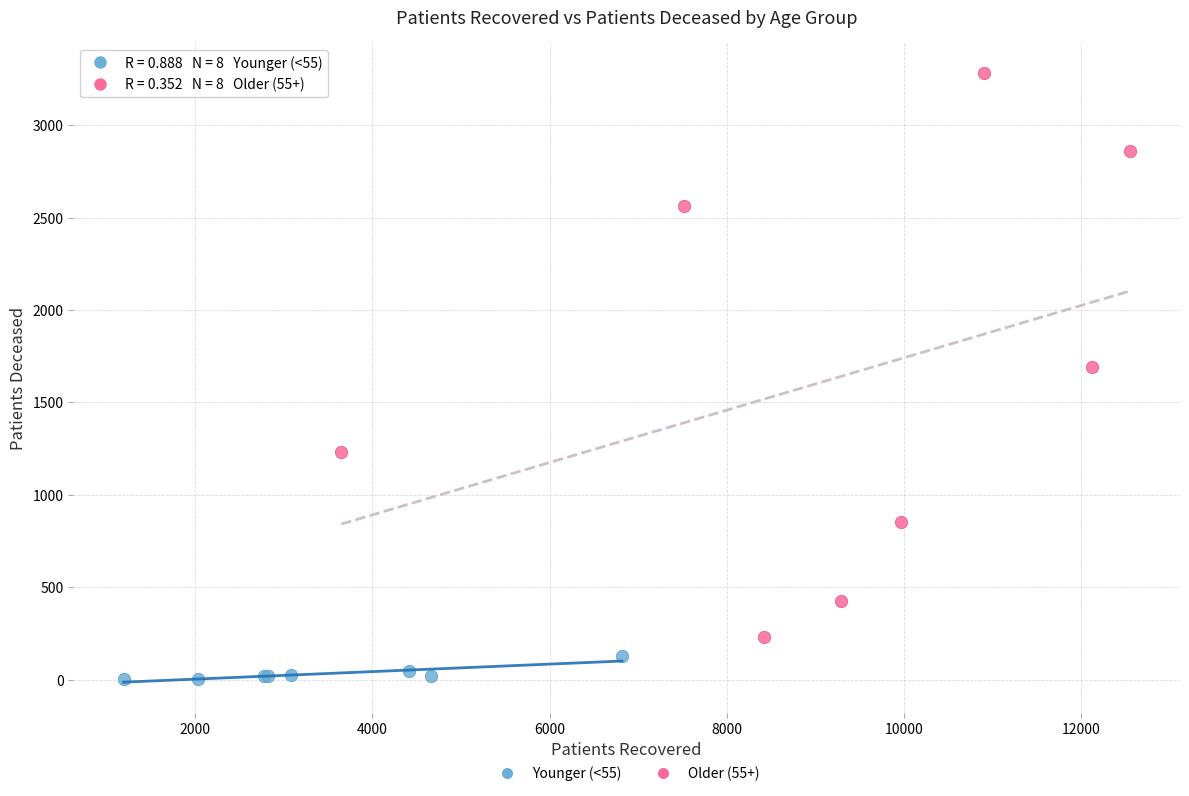

Which series reaches the minimum Y coordinate?

Younger (<55)